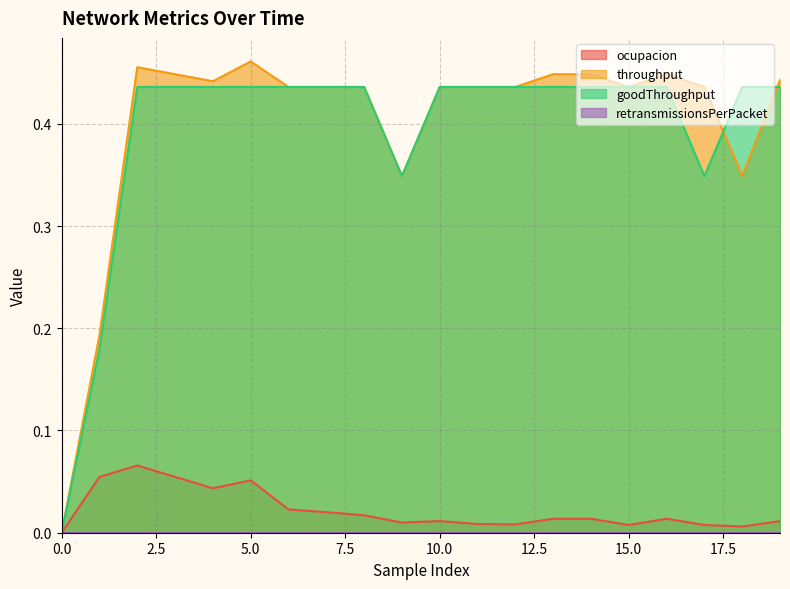

How many lines are shown in the chart?

4